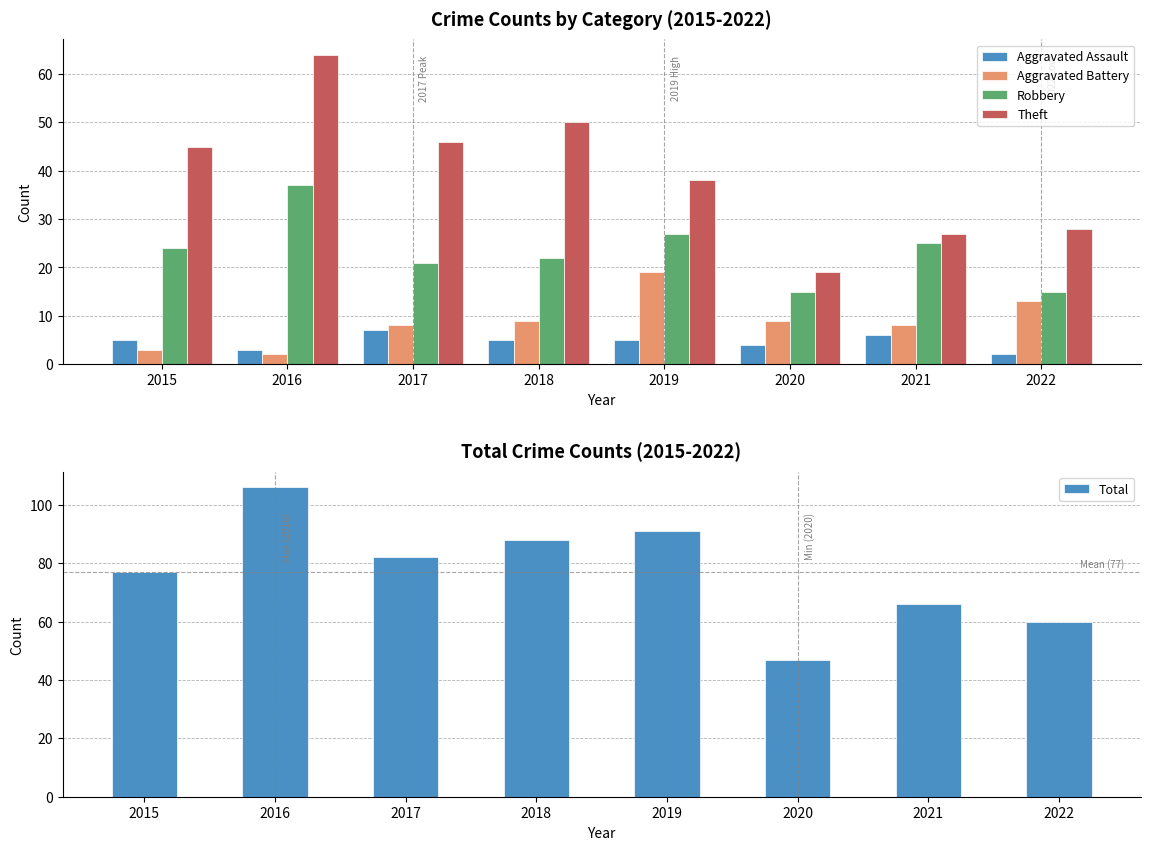

At which label is Theft closest to 41?

2019